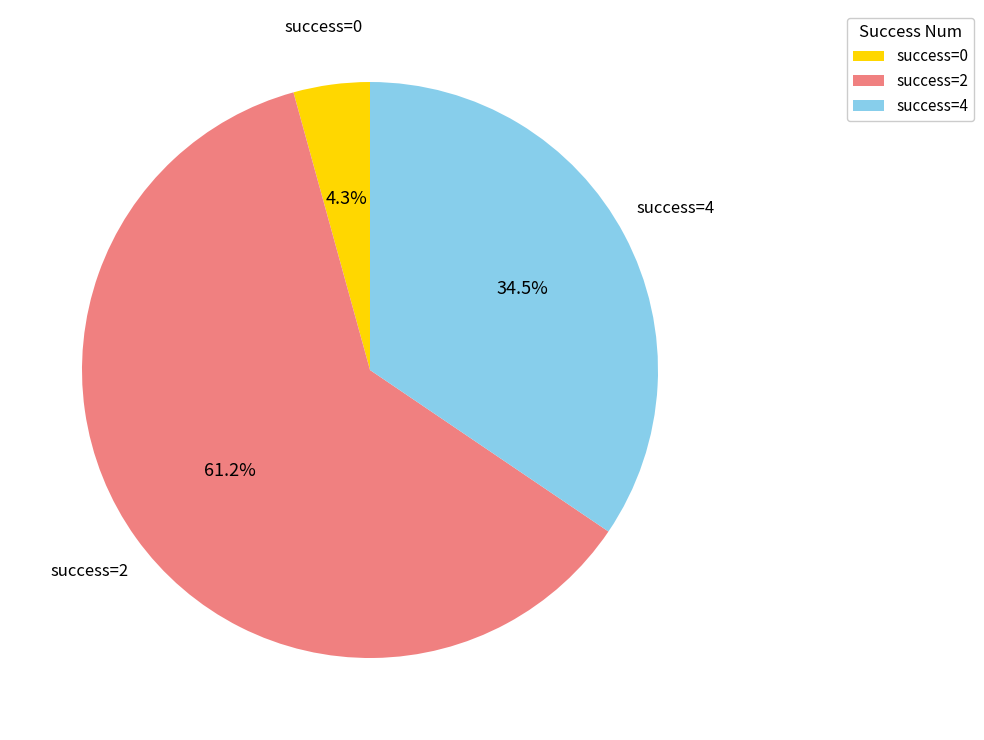

Which slice is the largest?

success=2